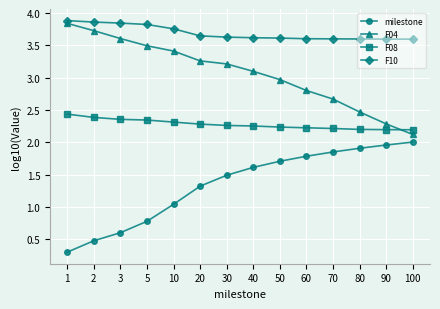

Count the number of data series in this chart.

4